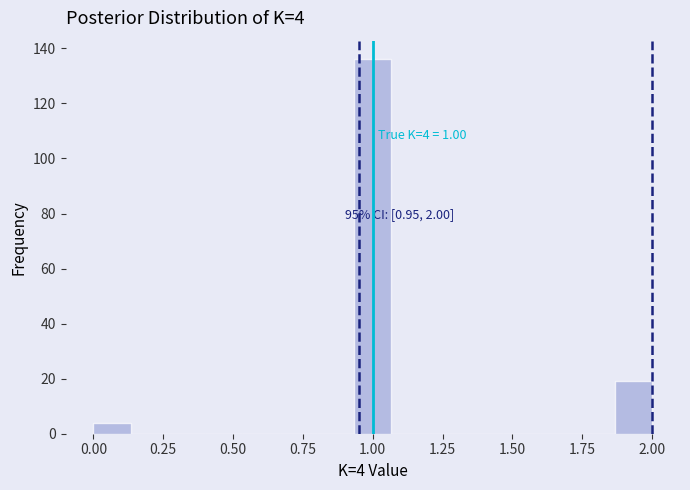

Read against the x-axis, roughly where is the centre of the tallest bar?

1.00